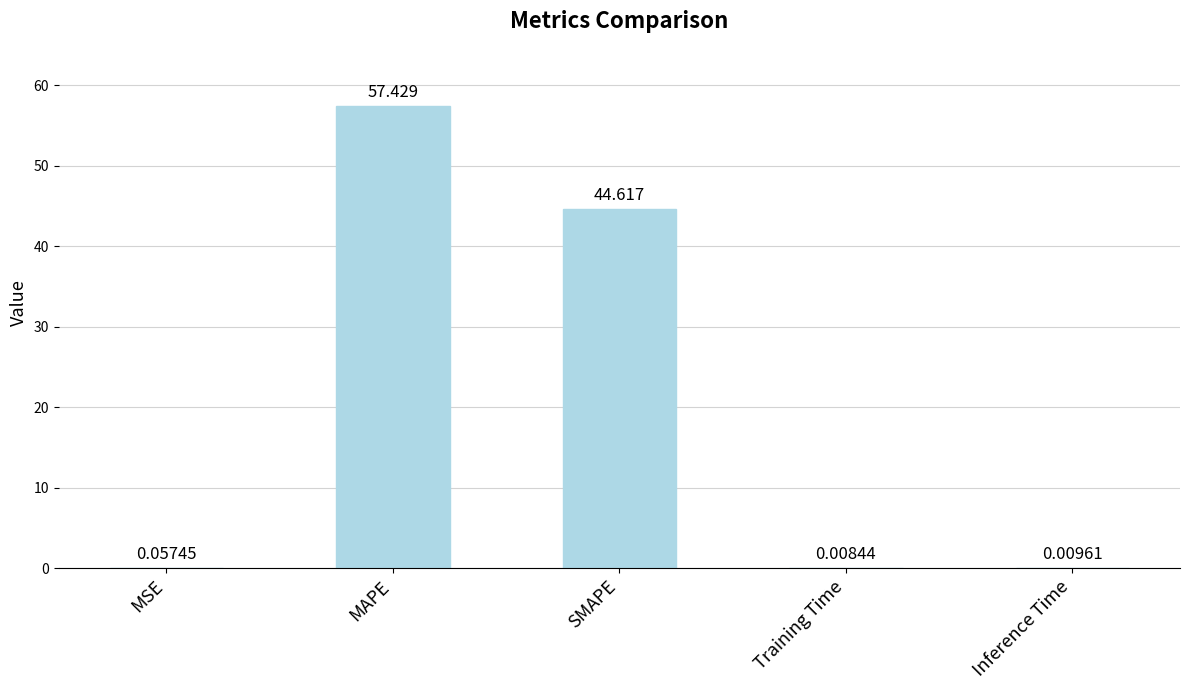

How many series are shown in this chart?

1